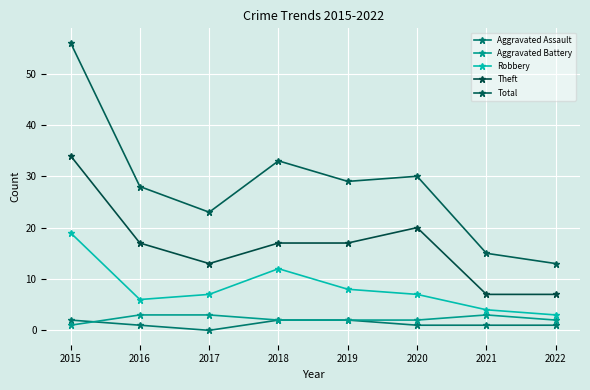

True or false: Total and Aggravated Battery cross at least once.

False